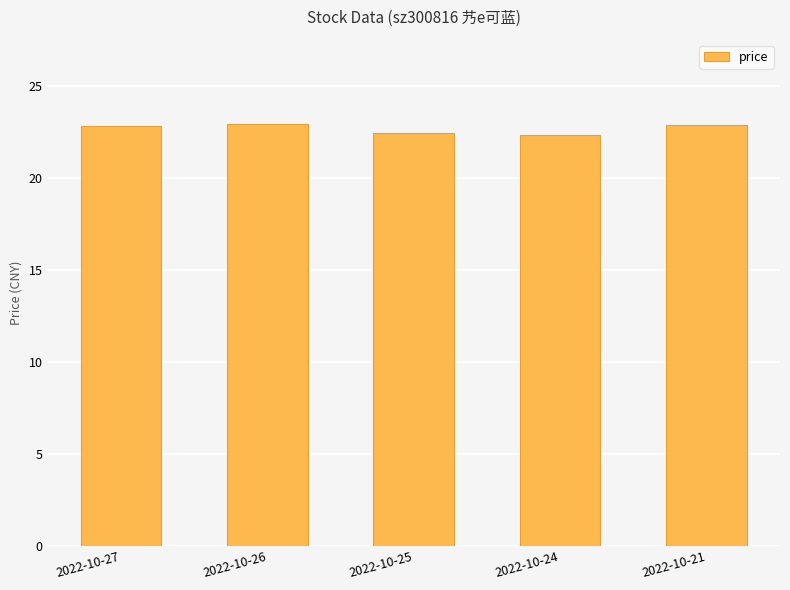

What is the minimum value shown in the chart?

22.4